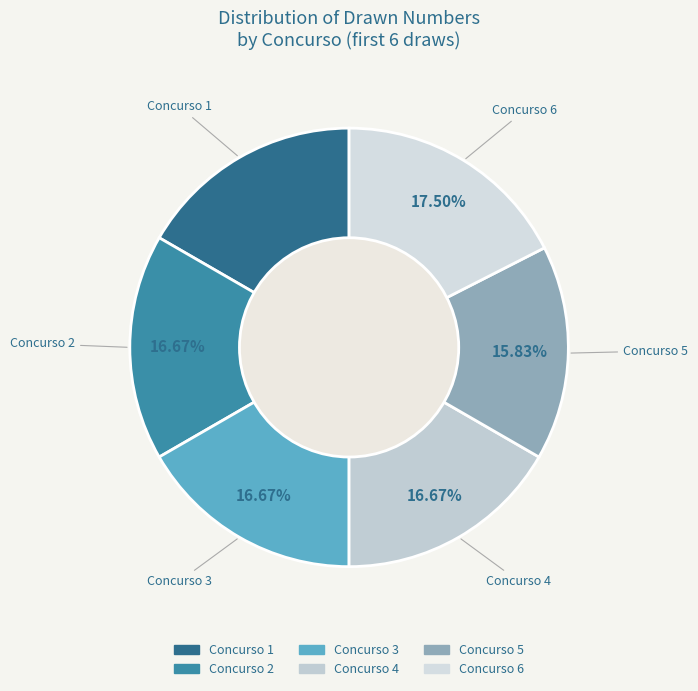

To the nearest percent, what is the average slice percentage?

17%